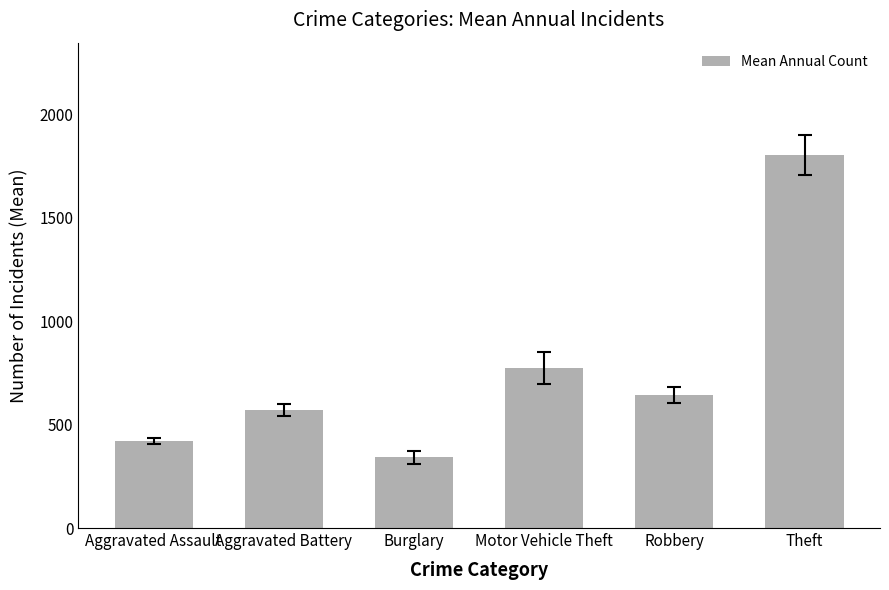

At which label is the value closest to 1074?

Motor Vehicle Theft